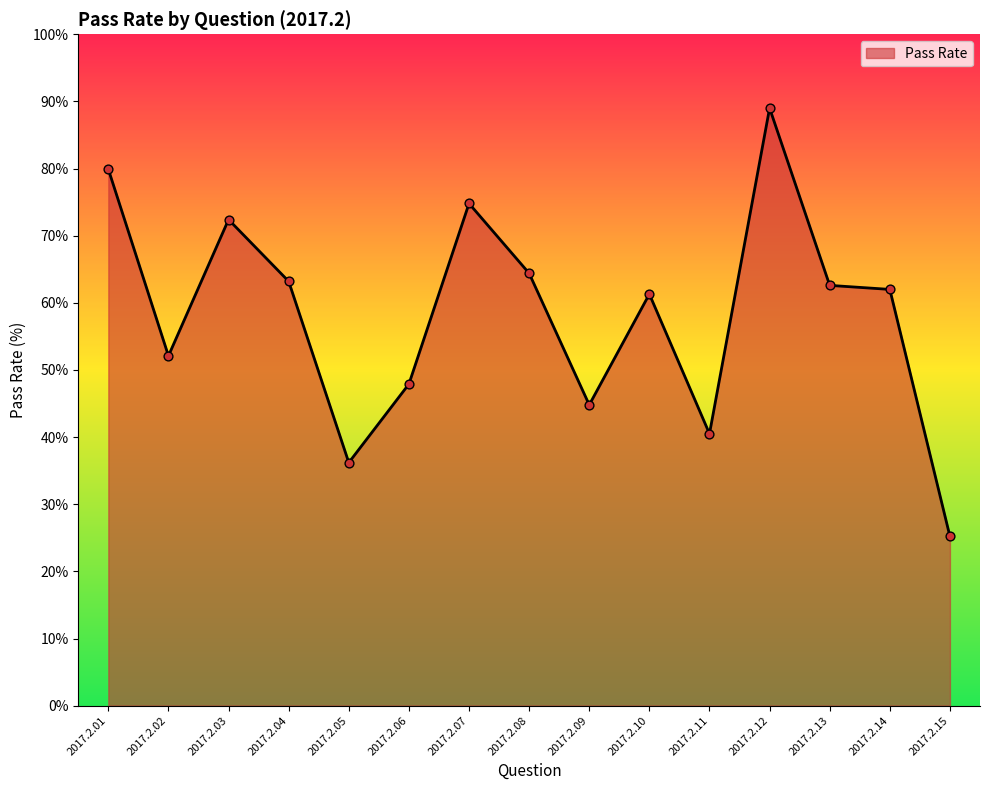

Approximately how many times larger is the value at 2017.2.03 compared to 2017.2.13?

1.2